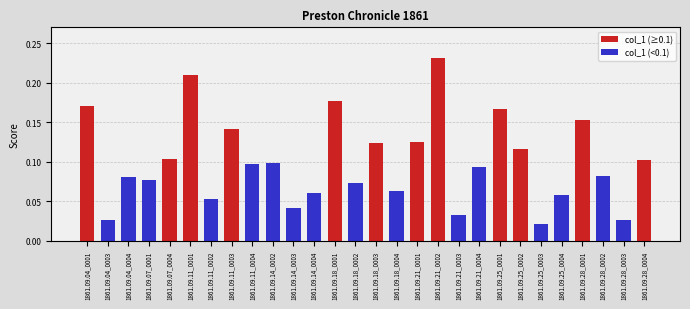

What value does the data have at 1861.09.14_0002?

0.1